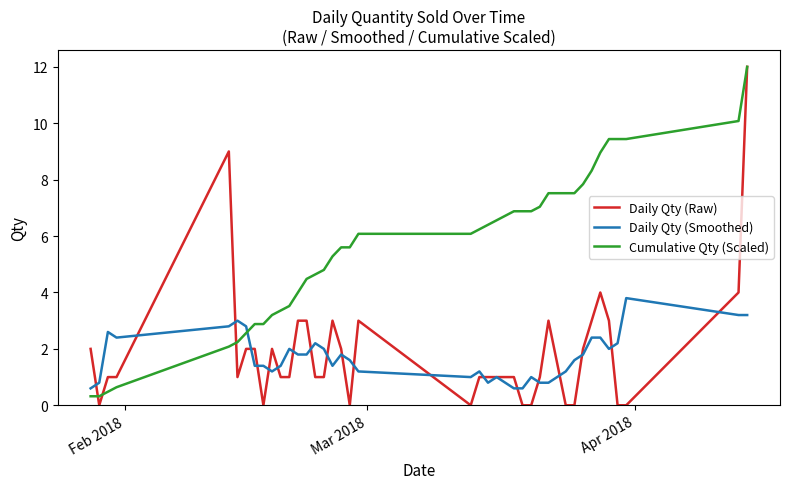

Which series ends up on top after the final intersection of Daily Qty (Smoothed) and Daily Qty (Raw)?

Daily Qty (Raw)